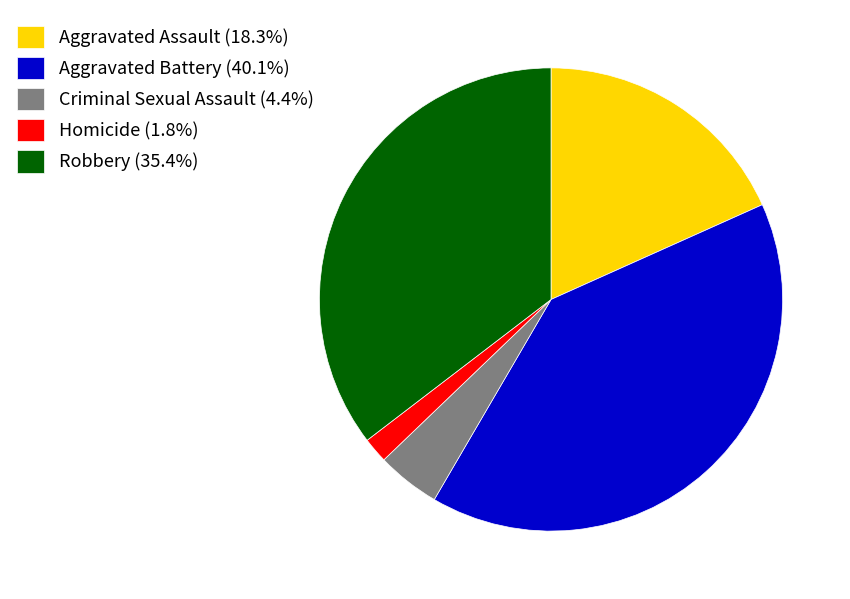

Count the number of slices in the pie.

5